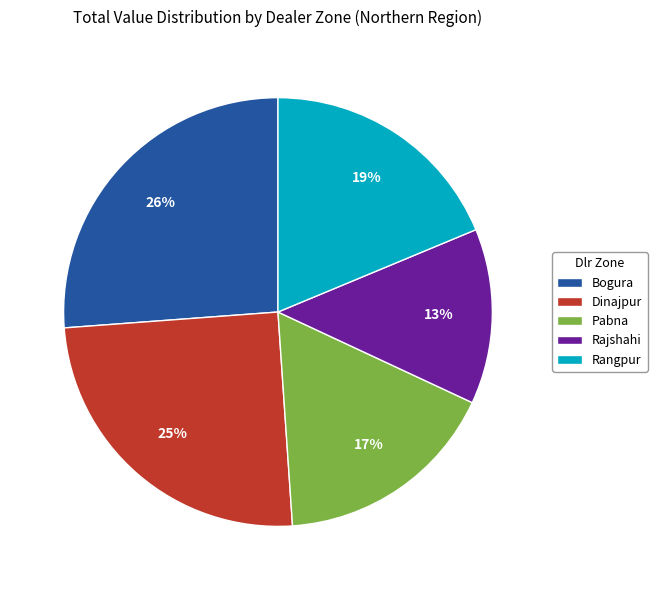

The Pabna slice represents 17% of the pie. True or false?

True